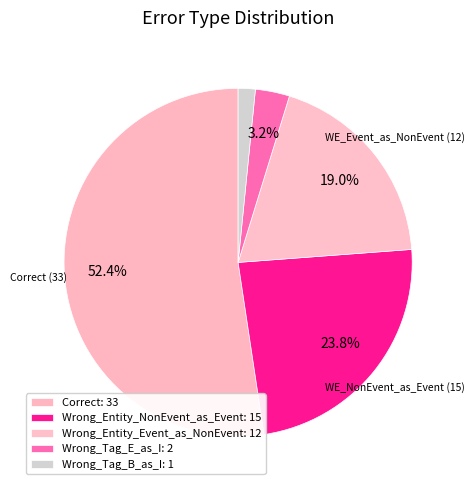

To the nearest percent, what is the difference between the Wrong_Tag_B_as_I and Wrong_Entity_NonEvent_as_Event slice percentages?

22%